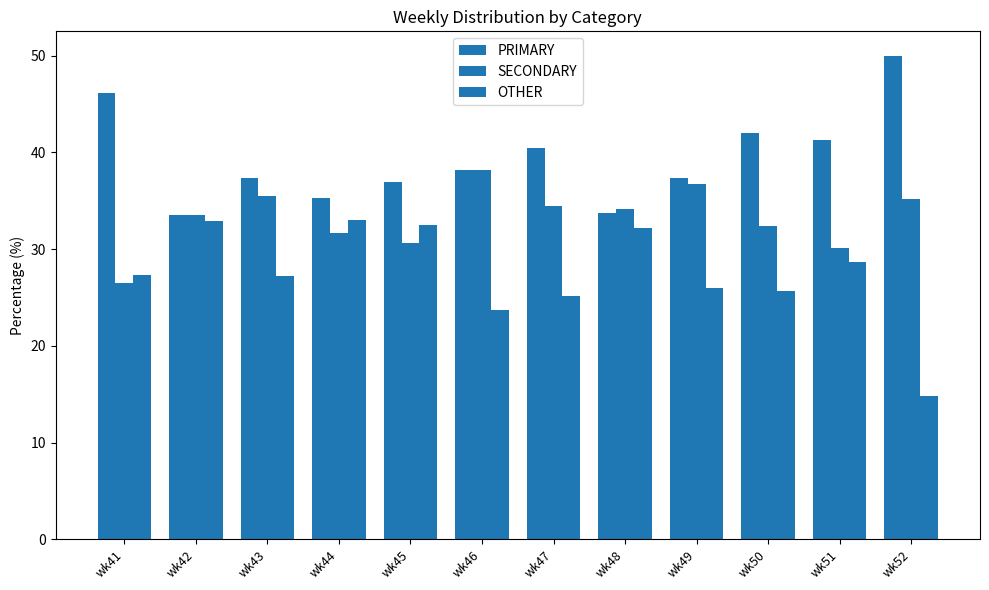

Which series has the widest spread of values?

OTHER